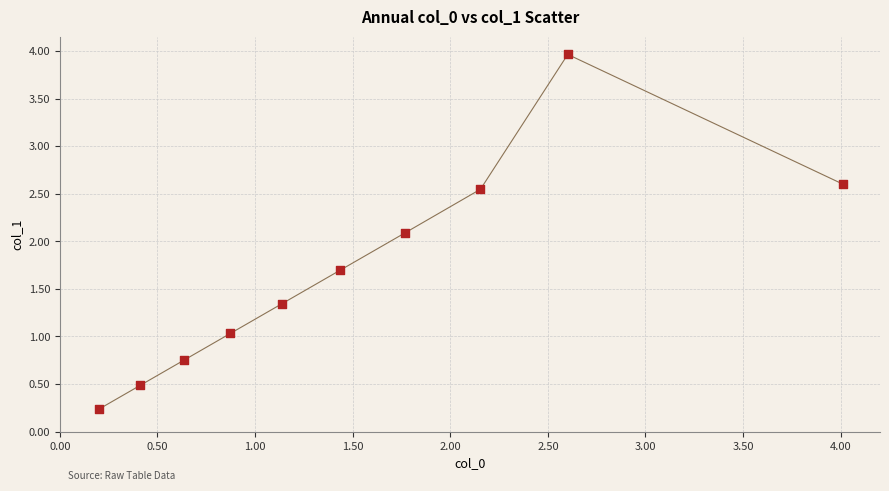

What is the average Y value?

1.7